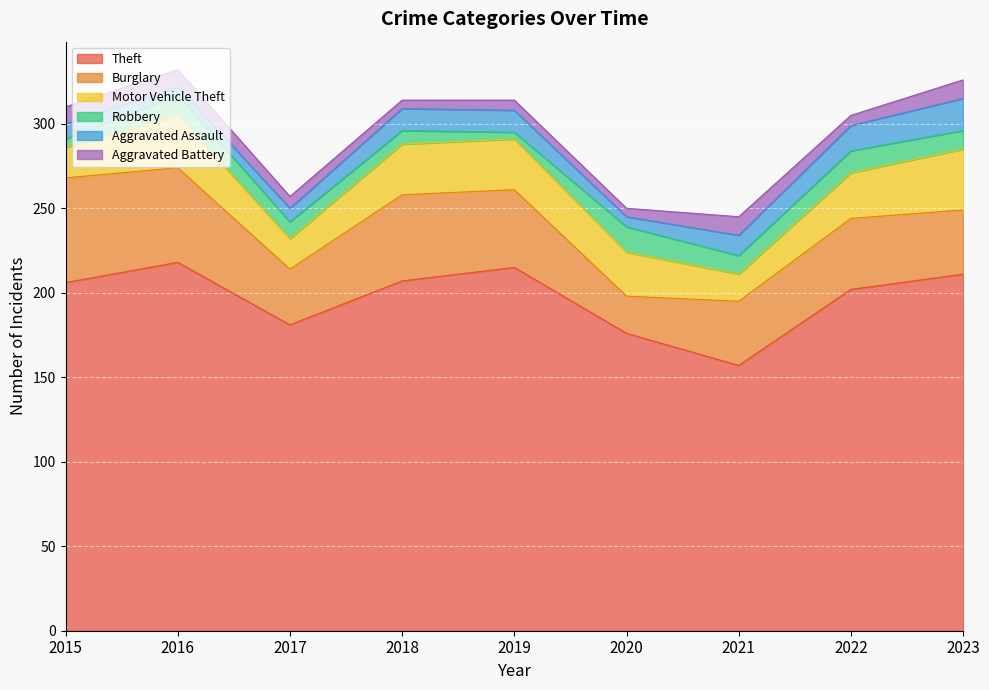

What is the difference between the maximum and second lowest values in the Aggravated Battery series?

6